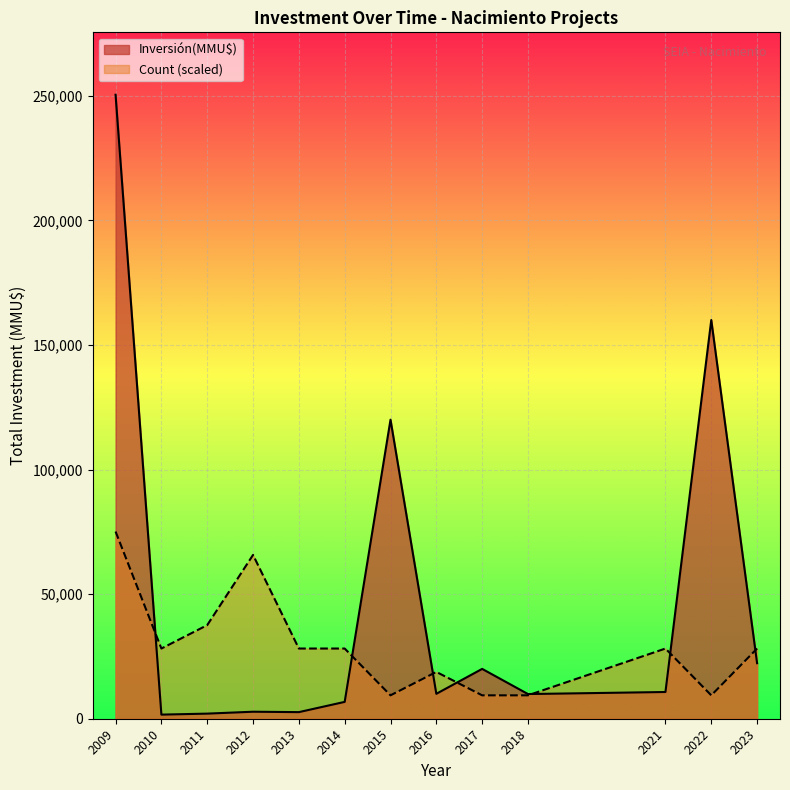

Which series has the widest spread of values?

Inversión(MMU$)